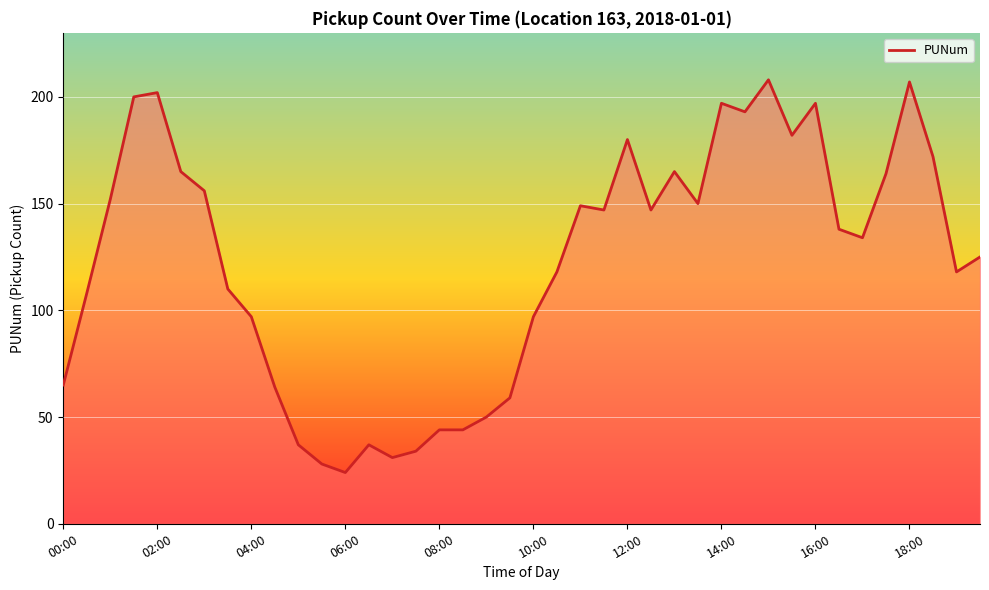

What is the smallest value displayed?

24